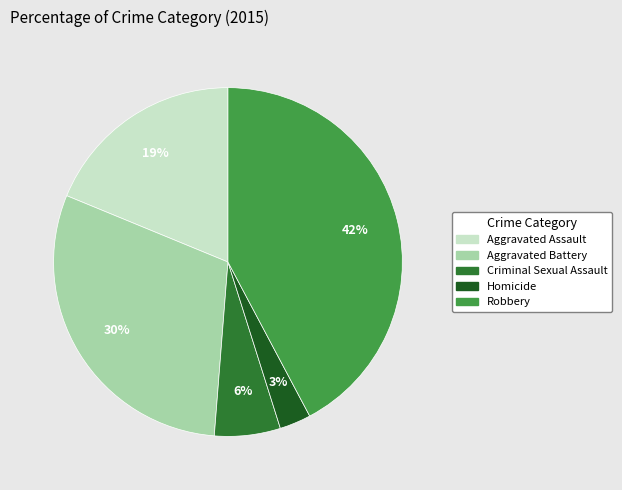

The Robbery slice represents 30% of the pie. True or false?

False